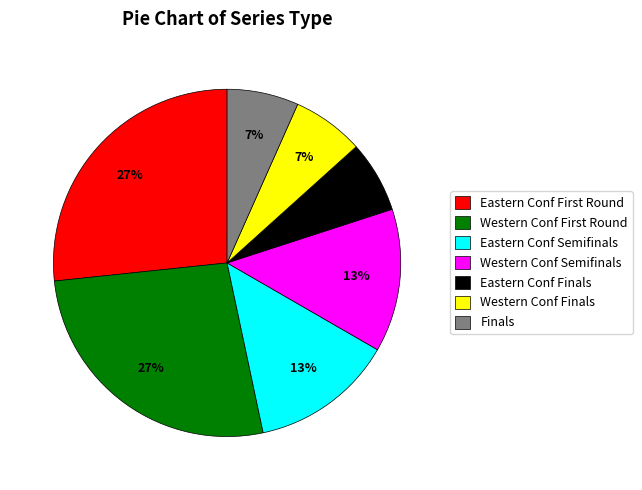

Count the number of slices in the pie.

7